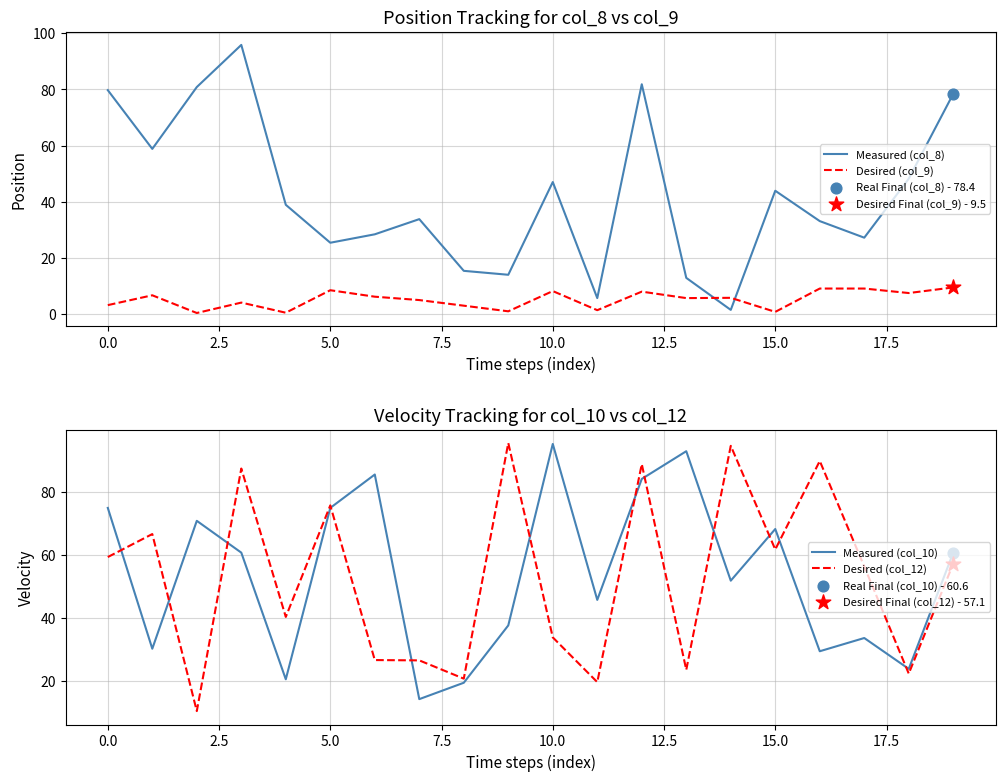

At how many categories does at least one series exceed 62?

14